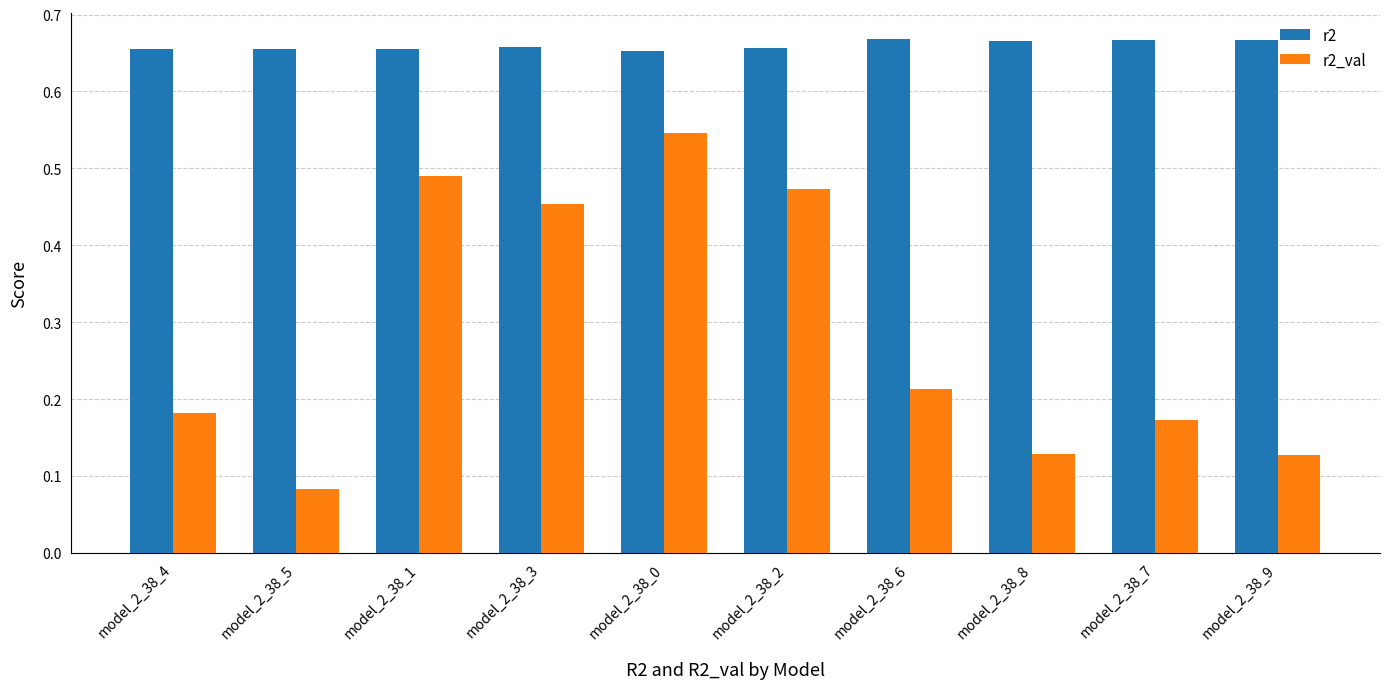

What is the sum of all r2 values?

6.6